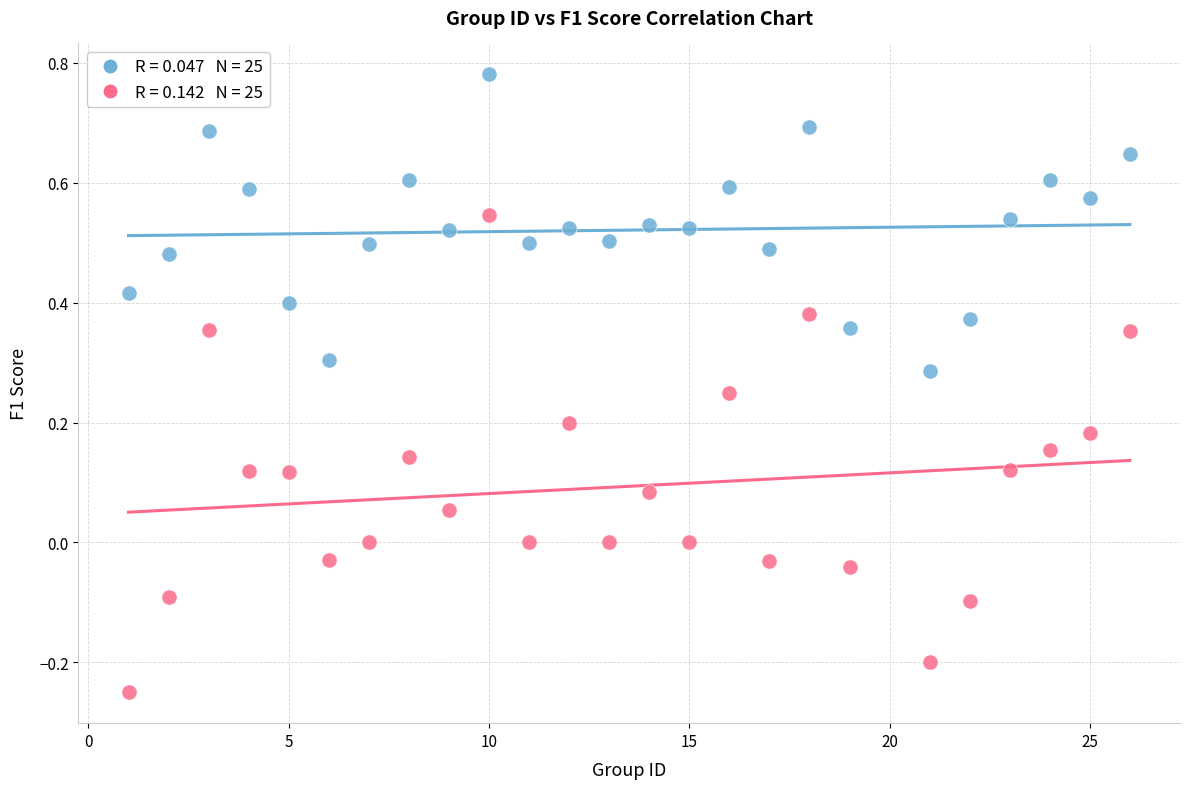

Across all data points, what is the range of Y values (max minus min)?

1.0